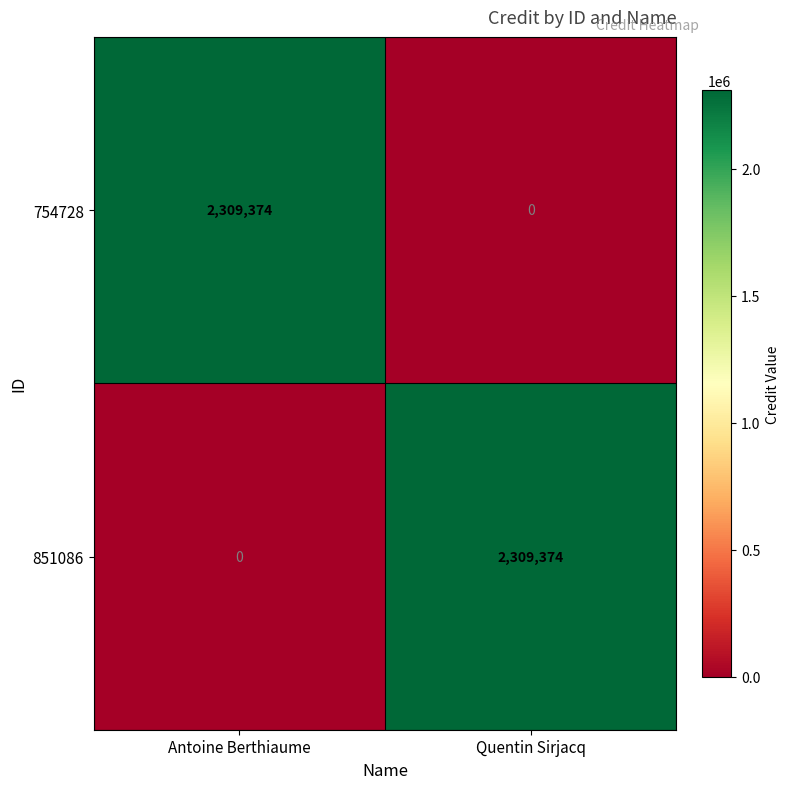

What value does the 754728 series have at Antoine Berthiaume, to the nearest 50?

2309350